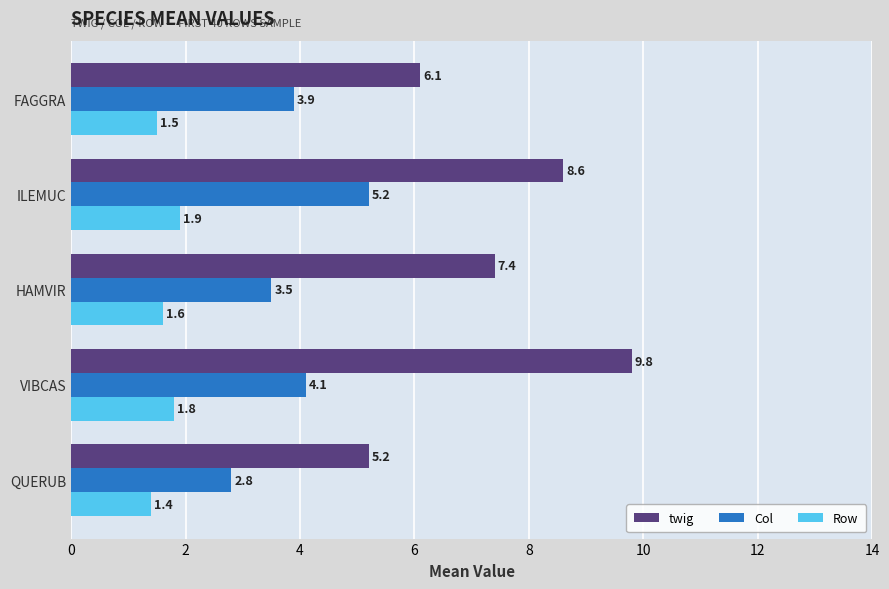

What is the spread (max minus min) of values at VIBCAS?

8.0